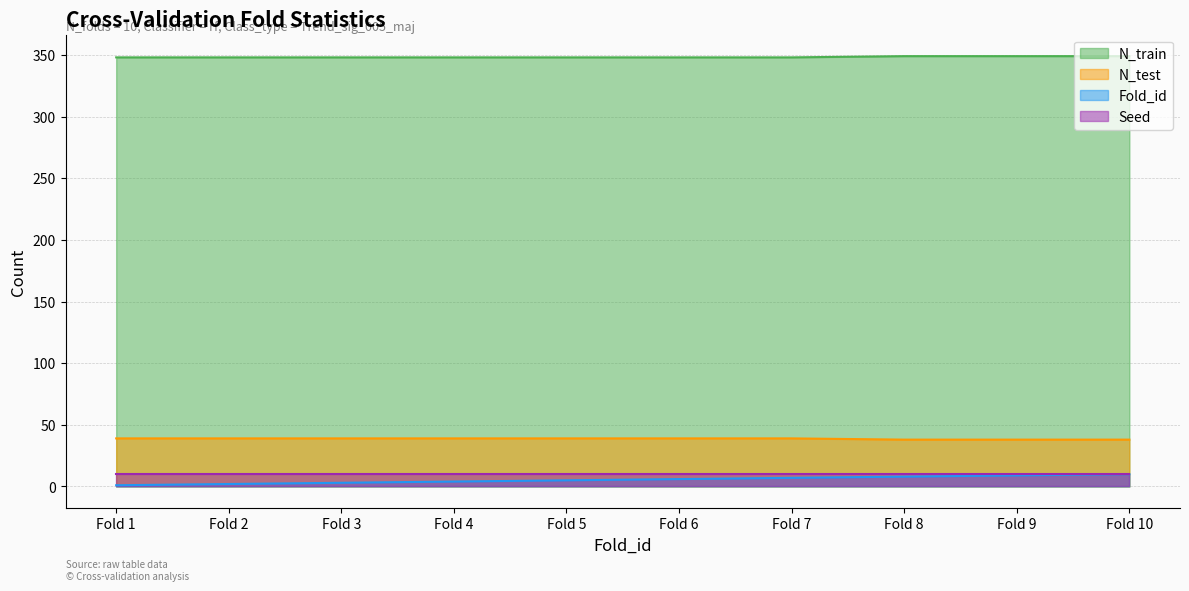

True or false: Fold_id and N_train intersect in this chart.

False